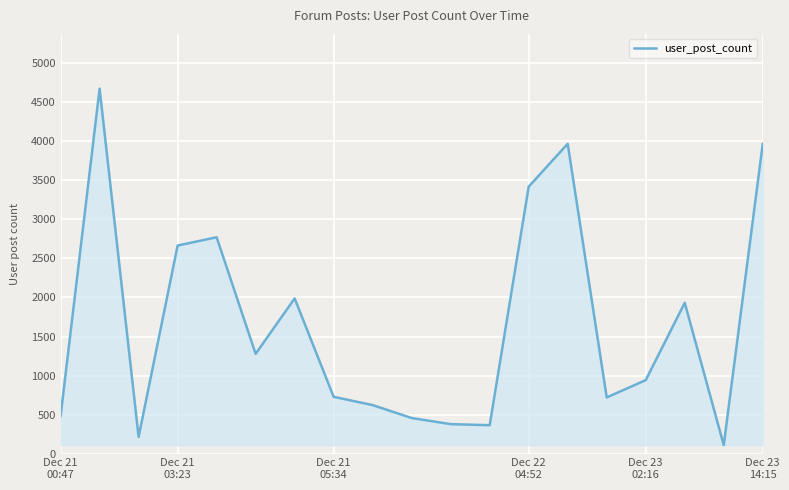

What is the smallest value displayed?

108